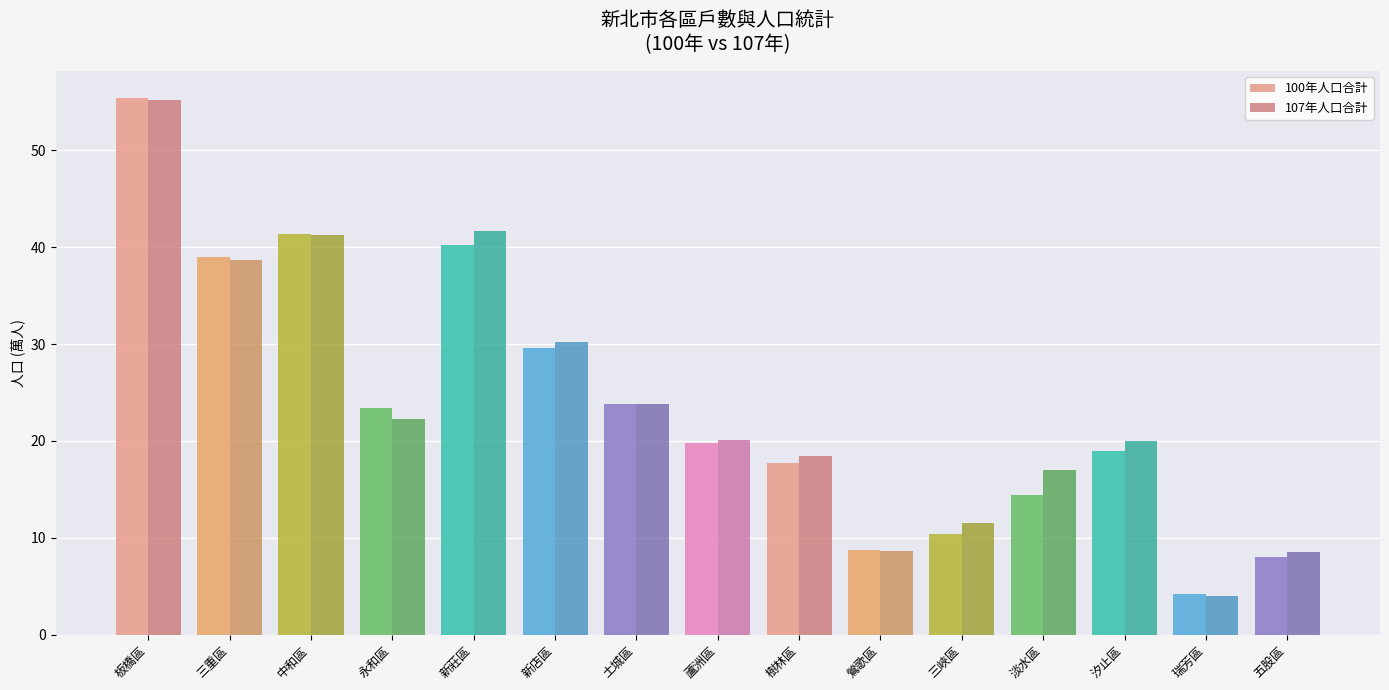

What is the difference between the second highest and second lowest values in the 107年人口合計 series?

33.2